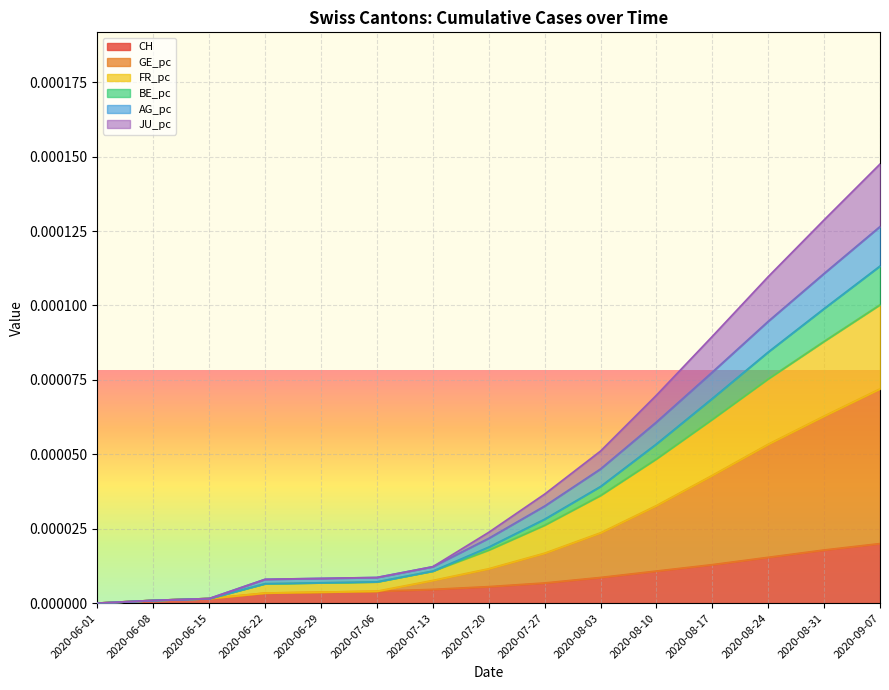

Count the number of data series in this chart.

6